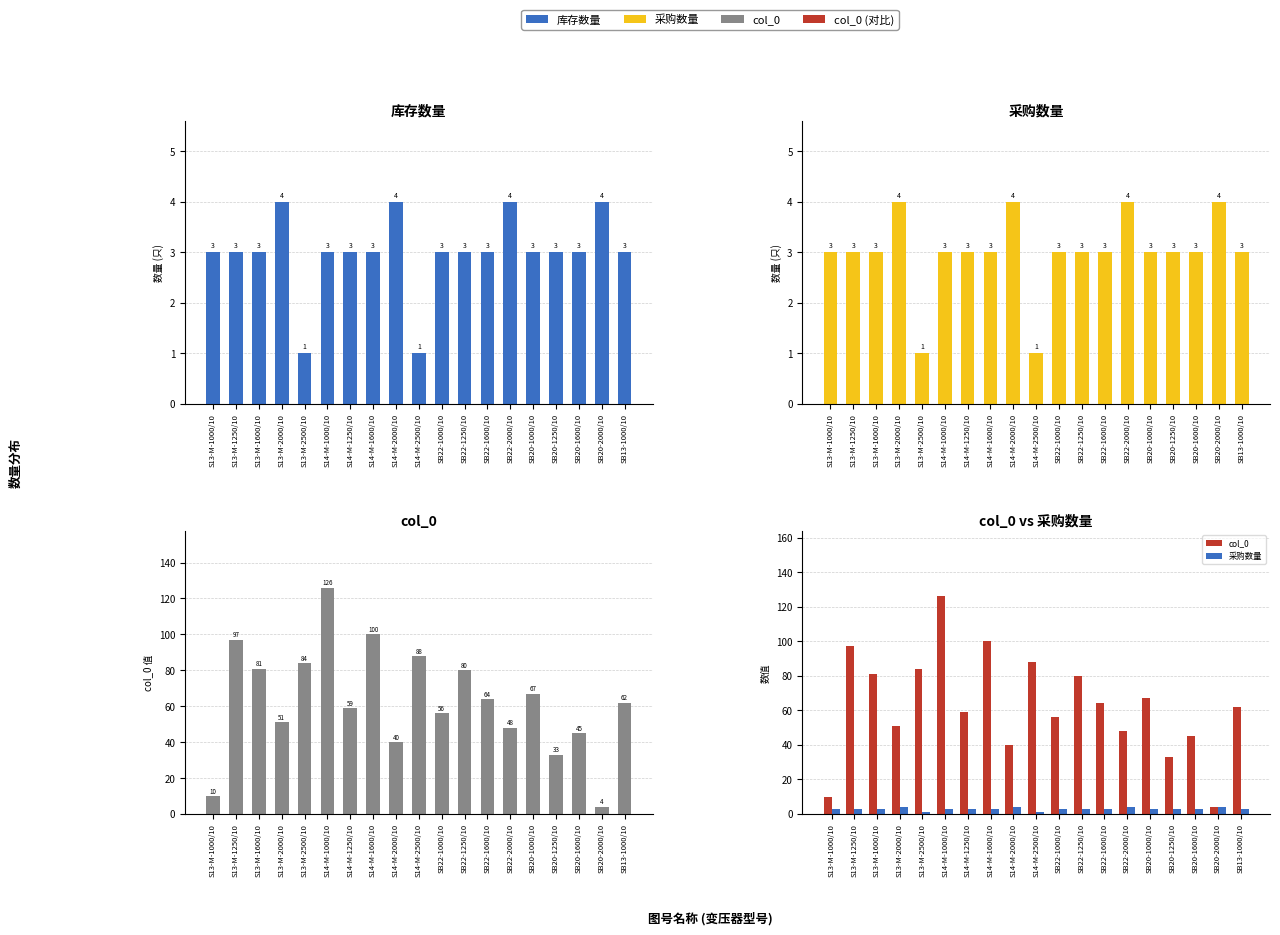

What is the value of the 库存数量 bar at the 14th from the left?

4